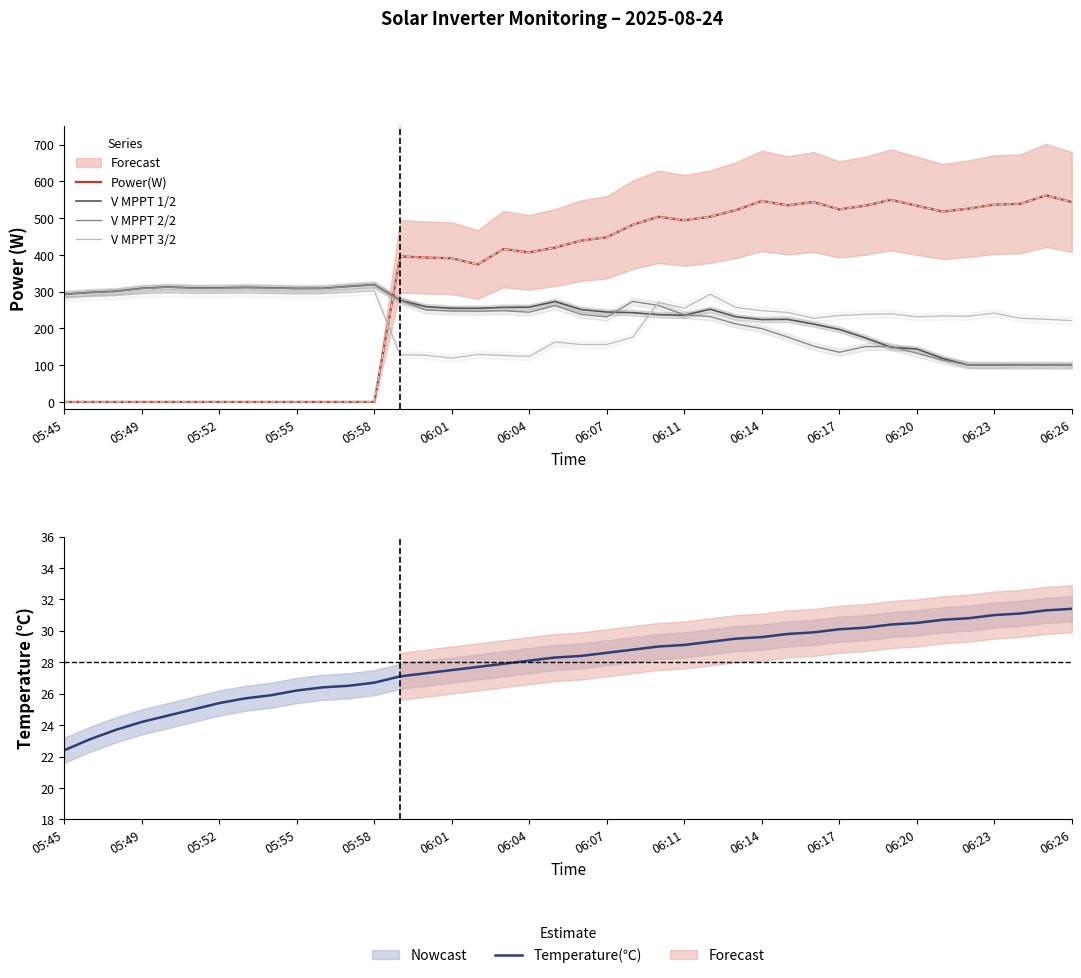

What is the highest value of the V MPPT 2/2 series?

318.4